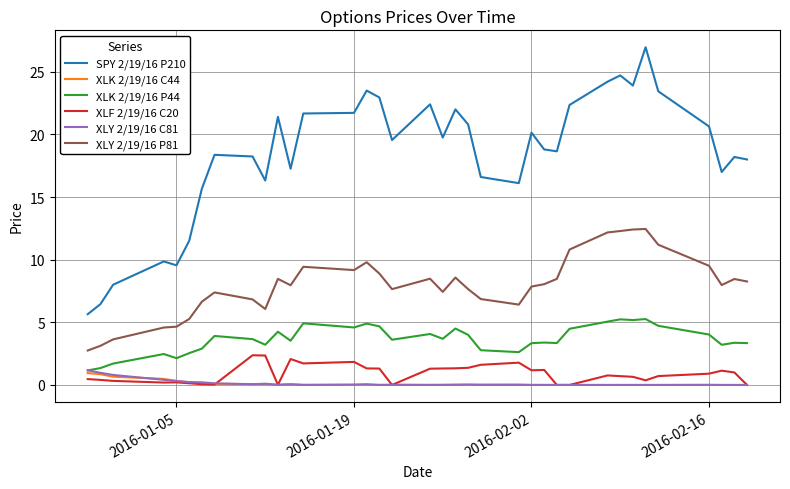

Which series has the largest total across all categories?

SPY 2/19/16 P210